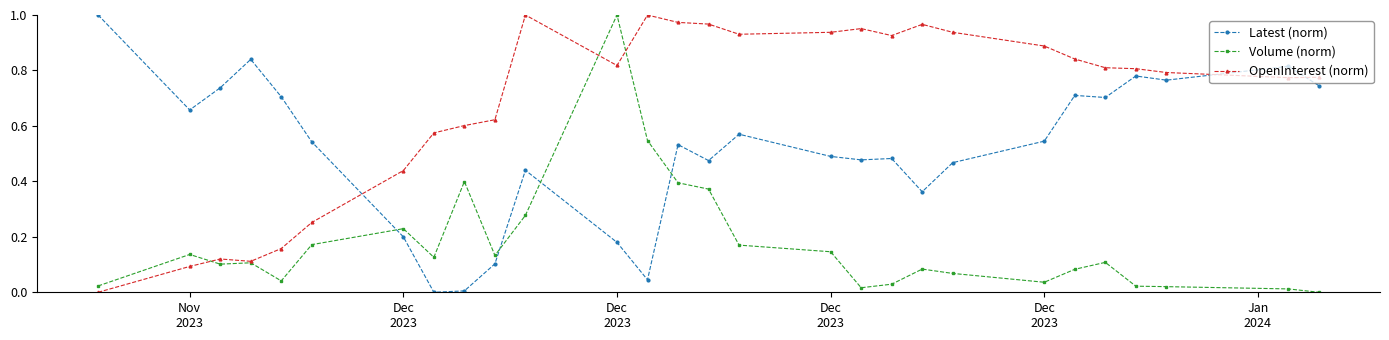

How many lines are shown in the chart?

3